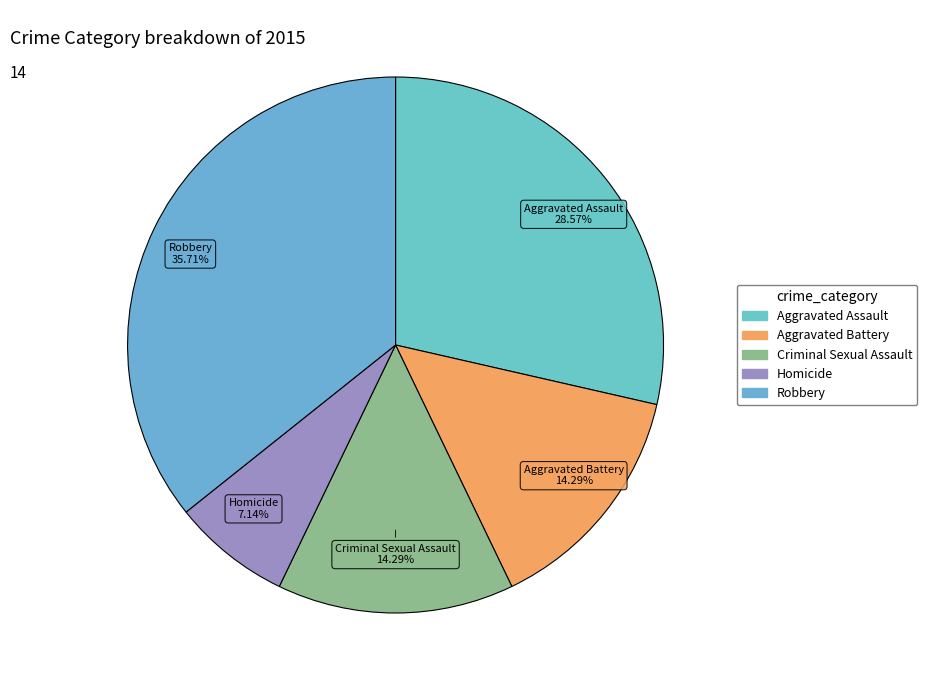

How much of the chart is everything except Aggravated Assault?

71.4%